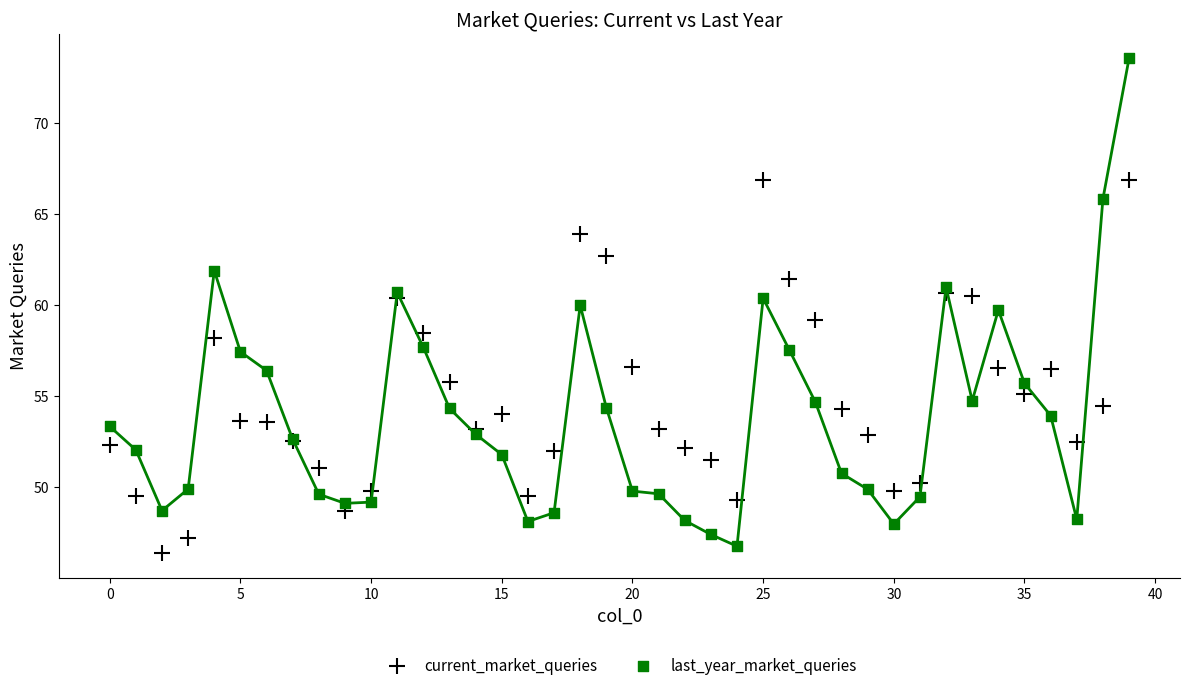

Which series contains the highest Y value?

last_year_market_queries